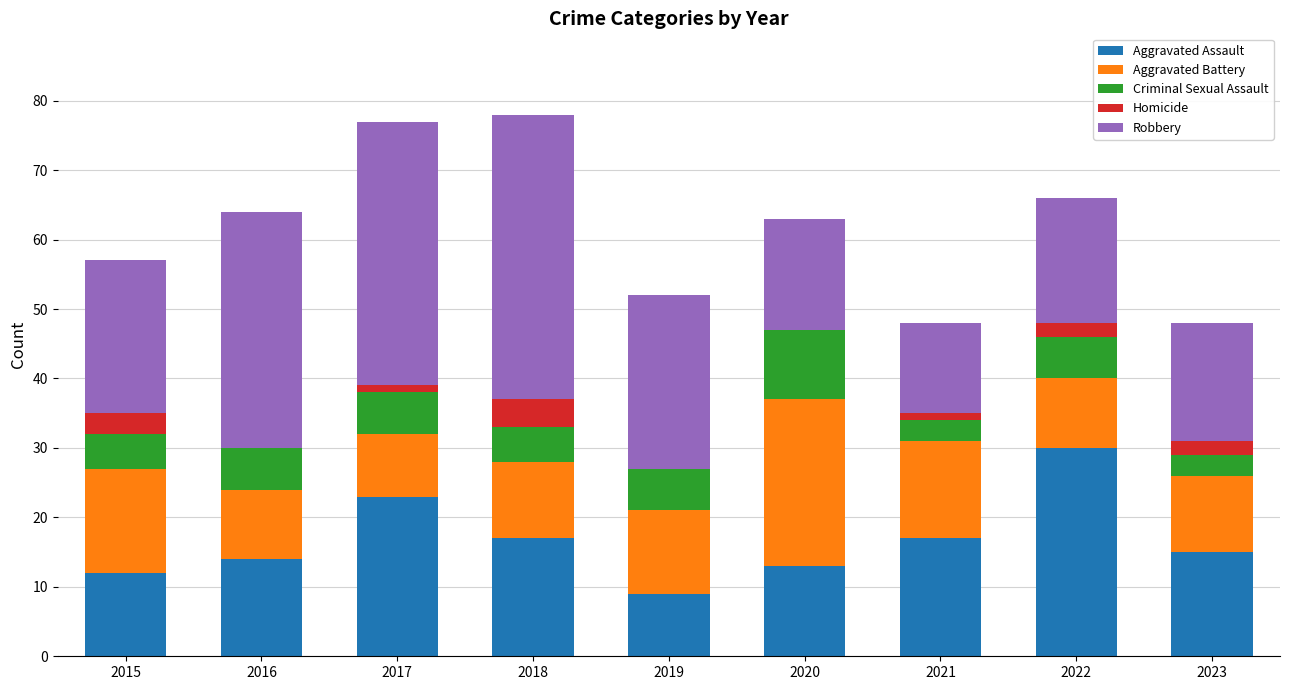

What is the highest value of the Aggravated Assault series?

30